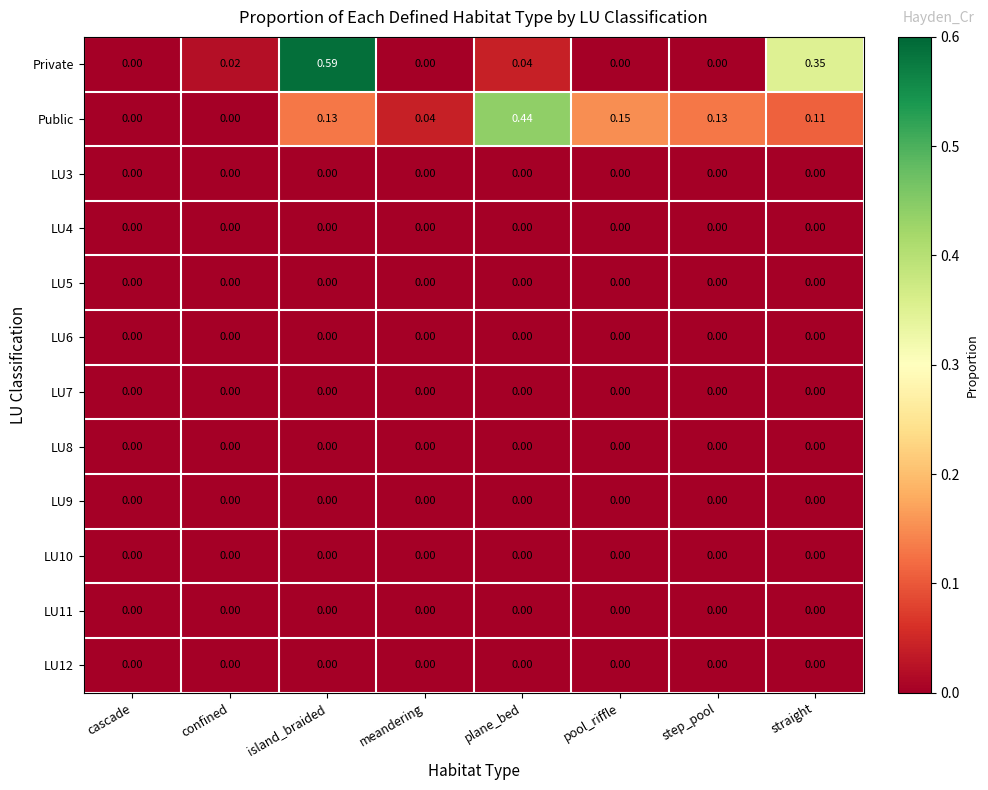

Count the number of data series in this chart.

12